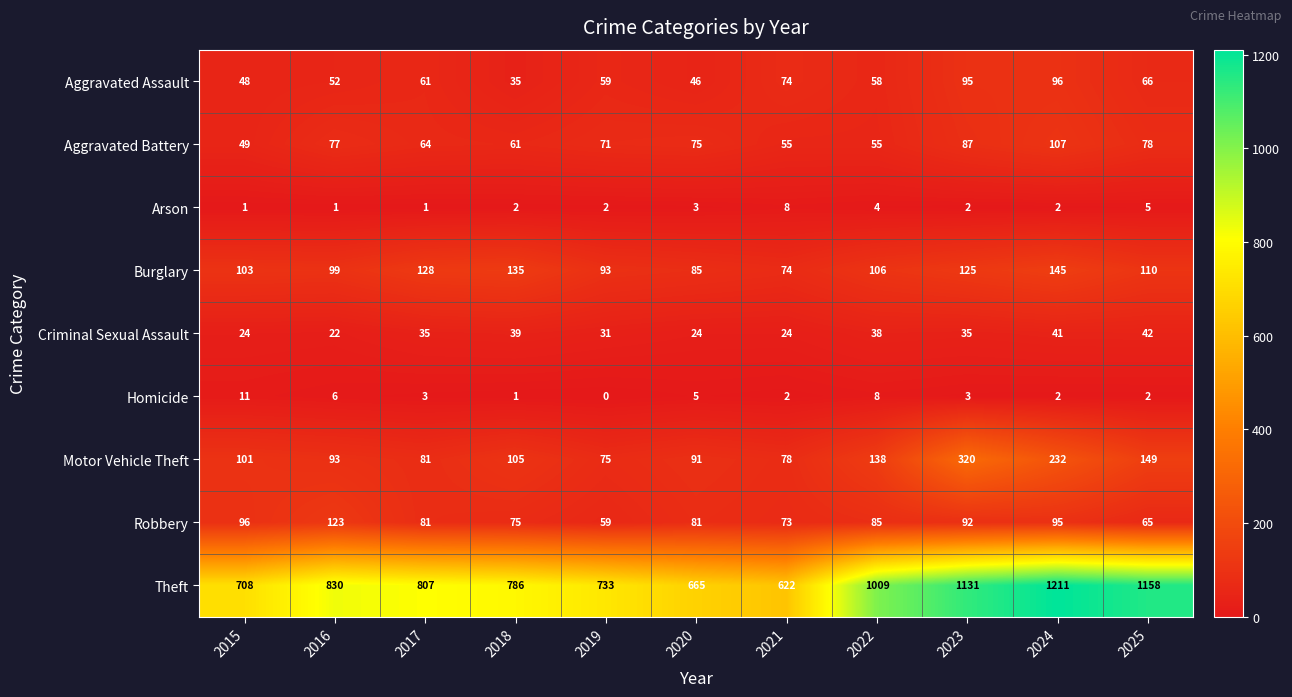

Where is Robbery nearest to the value 91?

2023